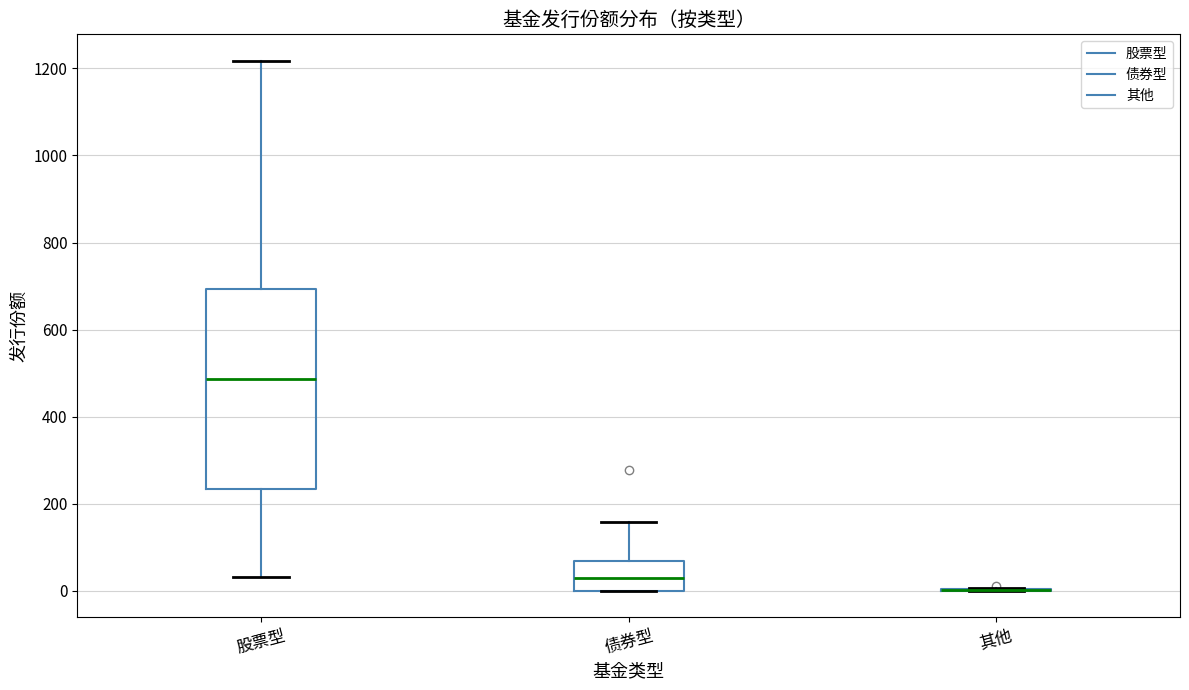

Reading left to right, read every box against the y-axis: the position of its median line, the range the box covers, and the ends of its whiskers. The values are not printed on the chart, so give them approximately, as read against the axis.

股票型: median 480, box 240 to 700, whiskers 40 to 1220
债券型: median 20, box 0 to 60, whiskers 0 to 160
其他: box collapsed to a line at 0, whiskers 0 to 0